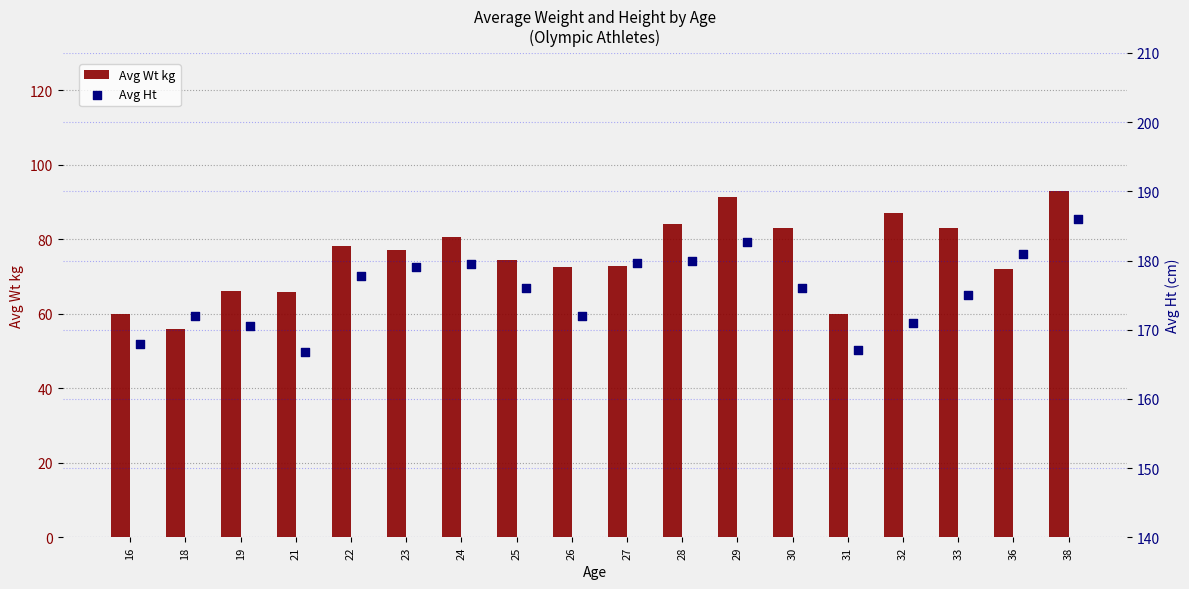

Is the value of Avg Ht at 18 greater than the value of Avg Wt kg at 26?

Yes